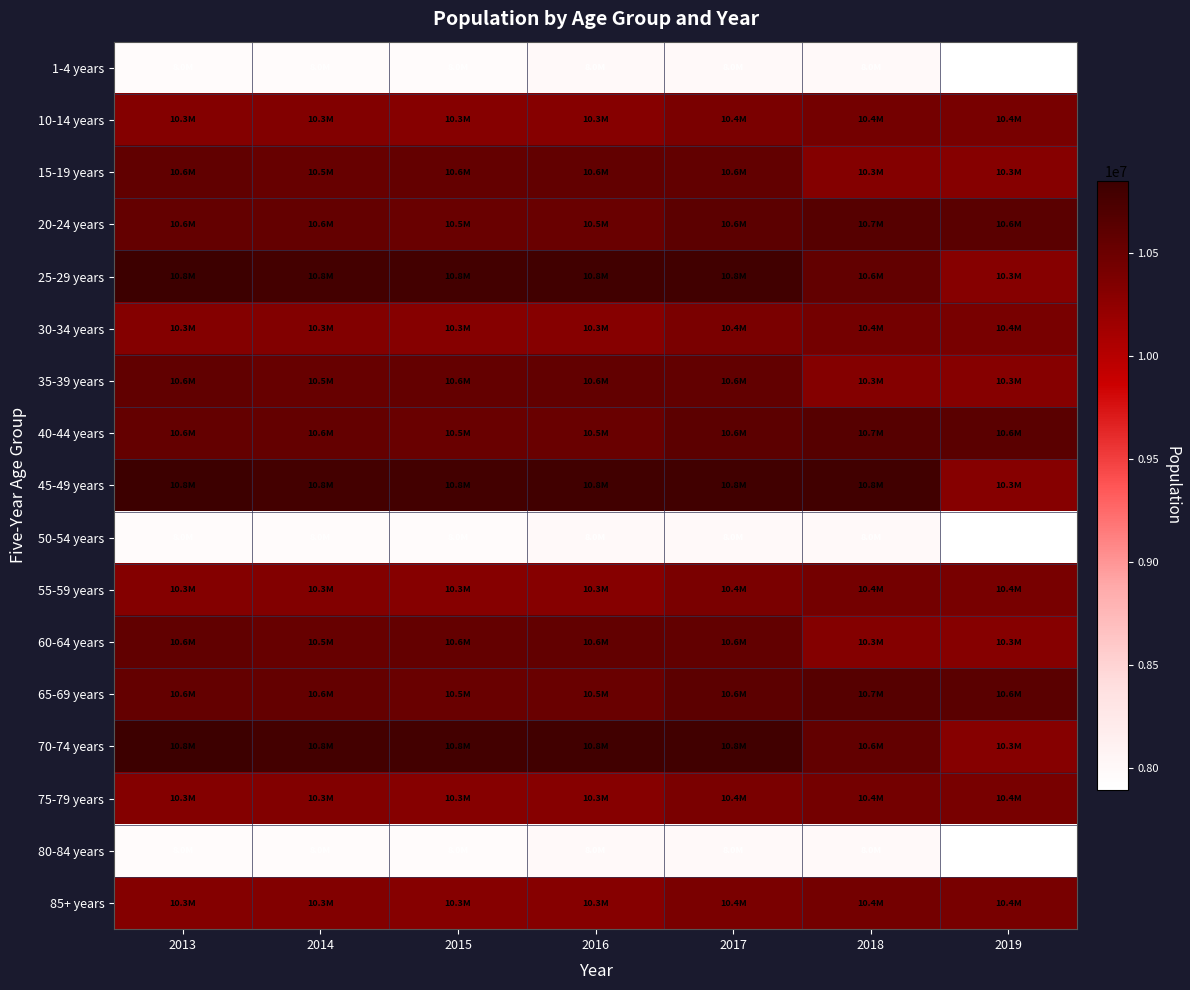

Reading left to right, what are all the values shown in this chart?

1-4 years: 2013=7963152.5	2014=7964266.5	2015=7964621.5	2016=7978446.0	2017=7999782.5	2018=7981033.5	2019=7896815.5
10-14 years: 2013=10325227.0	2014=10335753.0	2015=10311165.0	2016=10309116.5	2017=10389227.0	2018=10439763.5	2019=10399134.0
15-19 years: 2013=10579482.0	2014=10533823.5	2015=10554451.5	2016=10564999.5	2017=10565830.0	2018=10322313.0	2019=10308963.0
20-24 years: 2013=10552523.0	2014=10551219.0	2015=10520388.0	2016=10518732.0	2017=10605072.0	2018=10658840.0	2019=10618261.0
25-29 years: 2013=10846190.0	2014=10784023.0	2015=10797867.0	2016=10801846.0	2017=10800491.0	2018=10561402.0	2019=10308963.0
30-34 years: 2013=10325227.0	2014=10335753.0	2015=10311165.0	2016=10309116.5	2017=10389227.0	2018=10439763.5	2019=10399134.0
35-39 years: 2013=10579482.0	2014=10533823.5	2015=10554451.5	2016=10564999.5	2017=10565830.0	2018=10322313.0	2019=10308963.0
40-44 years: 2013=10552523.0	2014=10551219.0	2015=10520388.0	2016=10518732.0	2017=10605072.0	2018=10658840.0	2019=10618261.0
45-49 years: 2013=10846190.0	2014=10784023.0	2015=10797867.0	2016=10801846.0	2017=10800491.0	2018=10800491.0	2019=10308963.0
50-54 years: 2013=7963152.5	2014=7964266.5	2015=7964621.5	2016=7978446.0	2017=7999782.5	2018=7981033.5	2019=7896815.5
55-59 years: 2013=10325227.0	2014=10335753.0	2015=10311165.0	2016=10309116.5	2017=10389227.0	2018=10439763.5	2019=10399134.0
60-64 years: 2013=10579482.0	2014=10533823.5	2015=10554451.5	2016=10564999.5	2017=10565830.0	2018=10322313.0	2019=10308963.0
65-69 years: 2013=10552523.0	2014=10551219.0	2015=10520388.0	2016=10518732.0	2017=10605072.0	2018=10658840.0	2019=10618261.0
70-74 years: 2013=10846190.0	2014=10784023.0	2015=10797867.0	2016=10801846.0	2017=10800491.0	2018=10561402.0	2019=10308963.0
75-79 years: 2013=10325227.0	2014=10335753.0	2015=10311165.0	2016=10309116.5	2017=10389227.0	2018=10439763.5	2019=10399134.0
80-84 years: 2013=7963152.5	2014=7964266.5	2015=7964621.5	2016=7978446.0	2017=7999782.5	2018=7981033.5	2019=7896815.5
85+ years: 2013=10325227.0	2014=10335753.0	2015=10311165.0	2016=10309116.5	2017=10389227.0	2018=10439763.5	2019=10399134.0